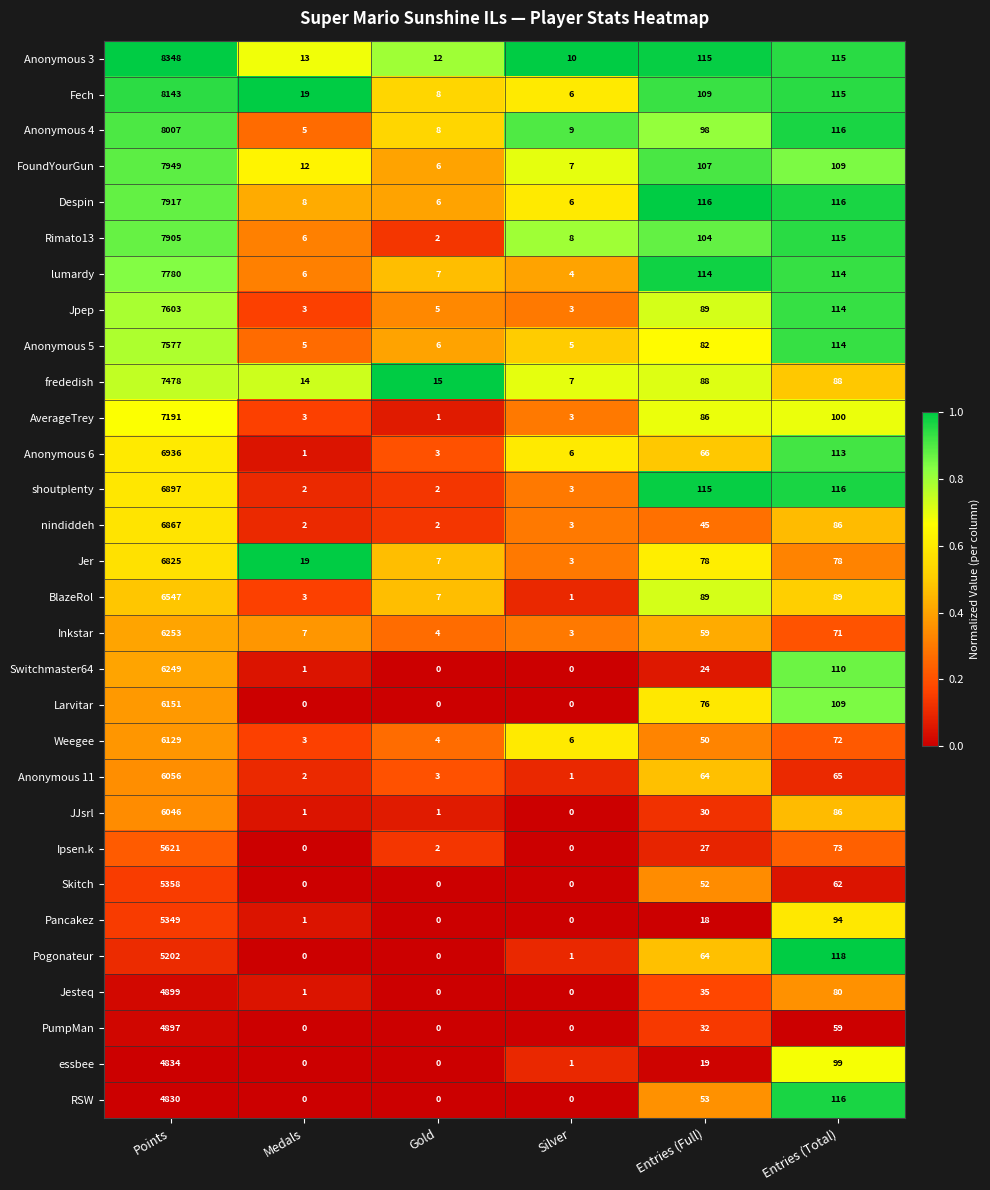

Read the JJsrl value at Points, to the nearest 100.

6000